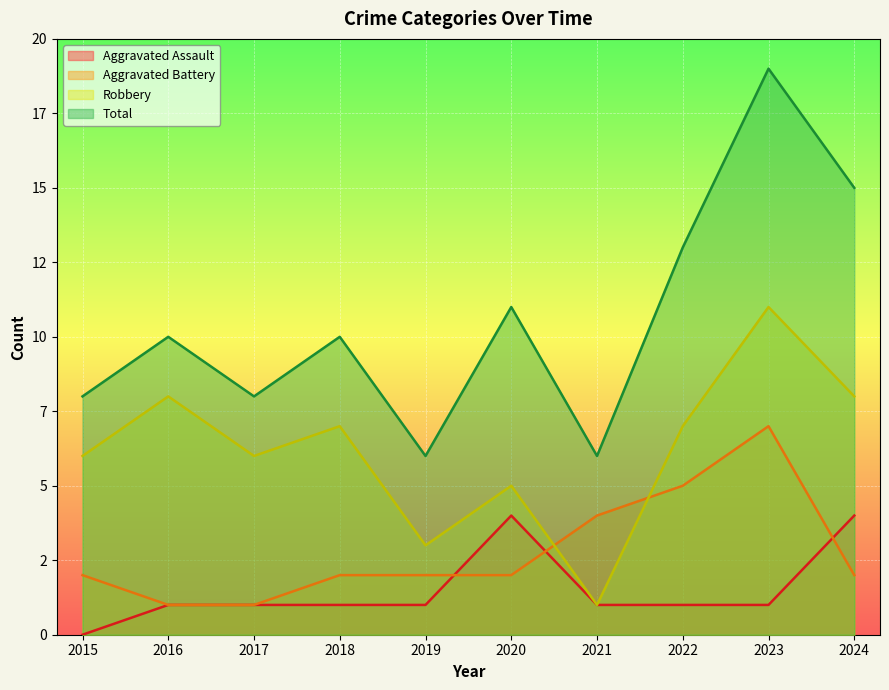

Count the number of categories in the chart.

10